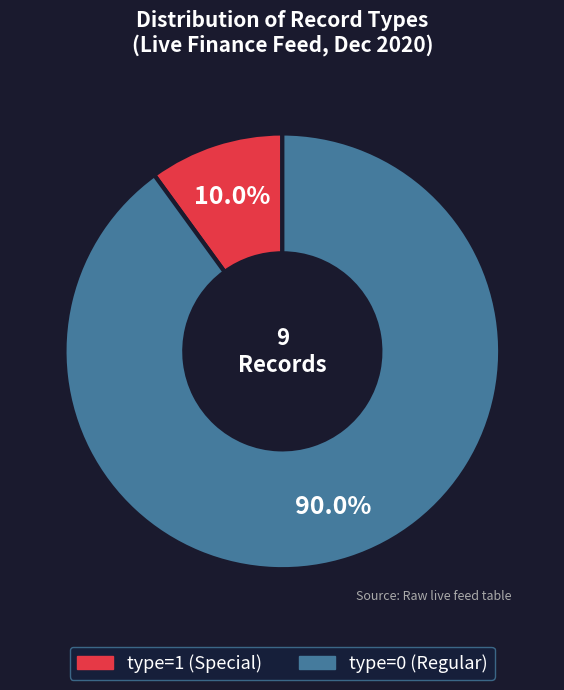

Is there any slice that represents more than half of the pie?

Yes